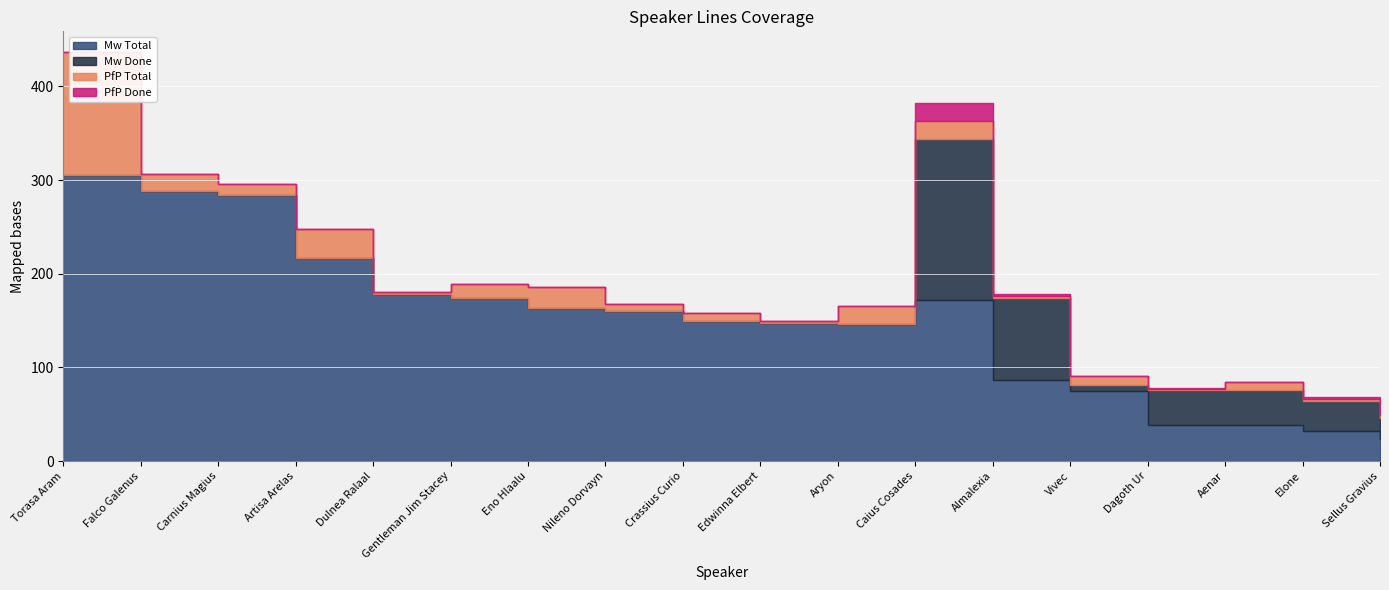

What is the total value across all series at Torasa Aram?

437